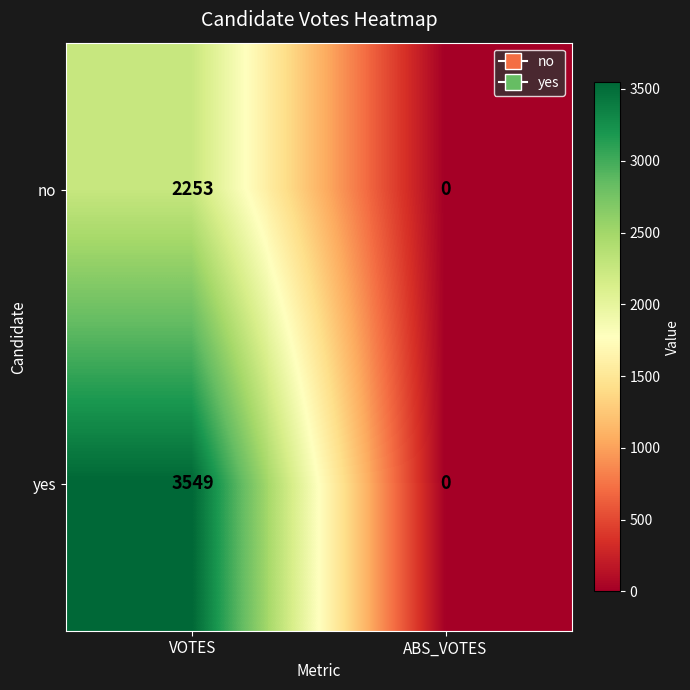

How many categories are shown in the chart?

2